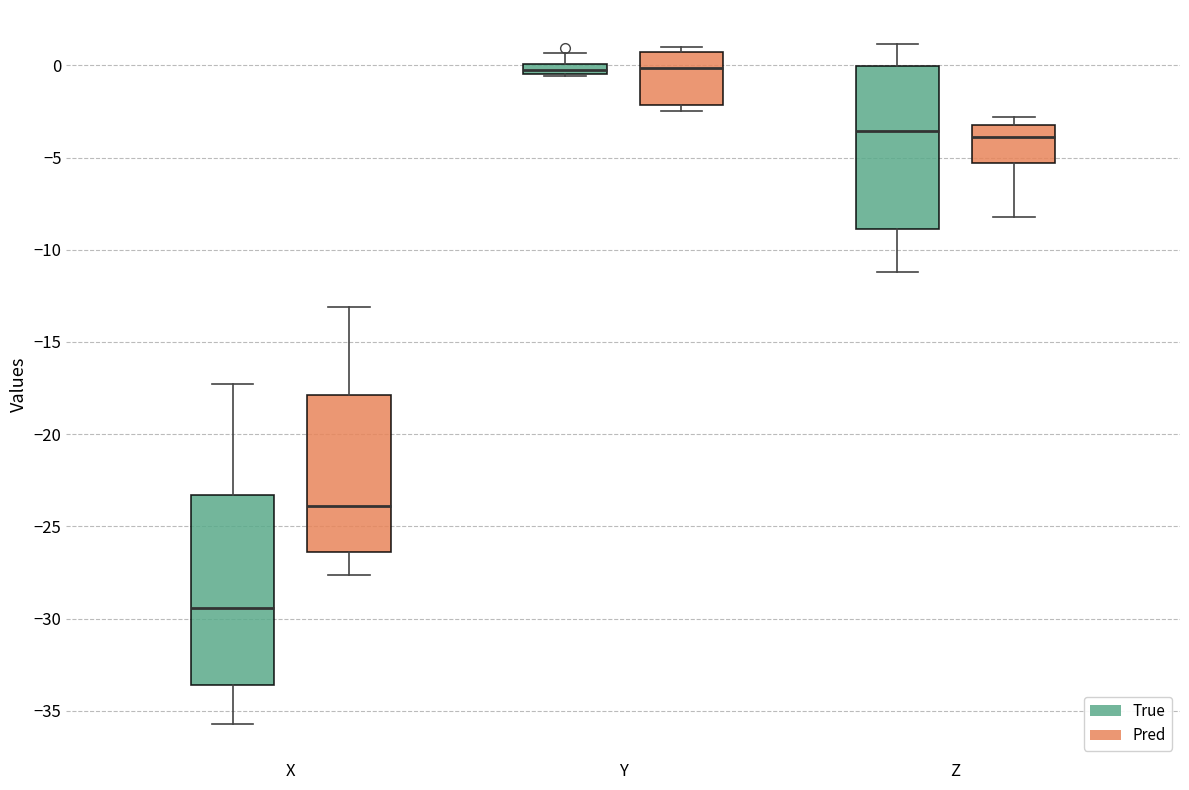

Which box's median line is the lowest?

X (True)